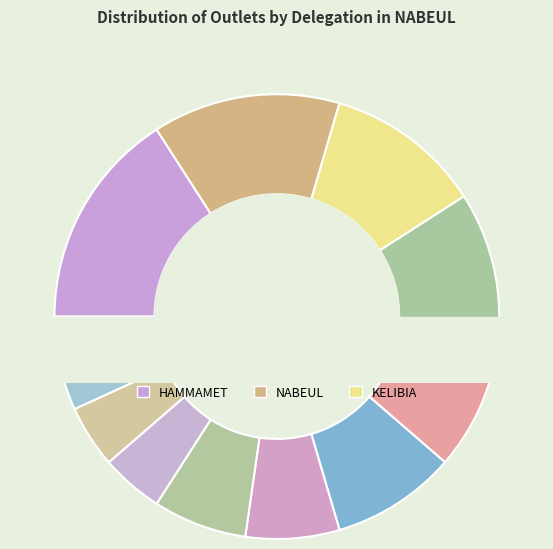

To the nearest percent, what is the difference between the HAMMAMET and BENI KHIAR slice percentages?

11%